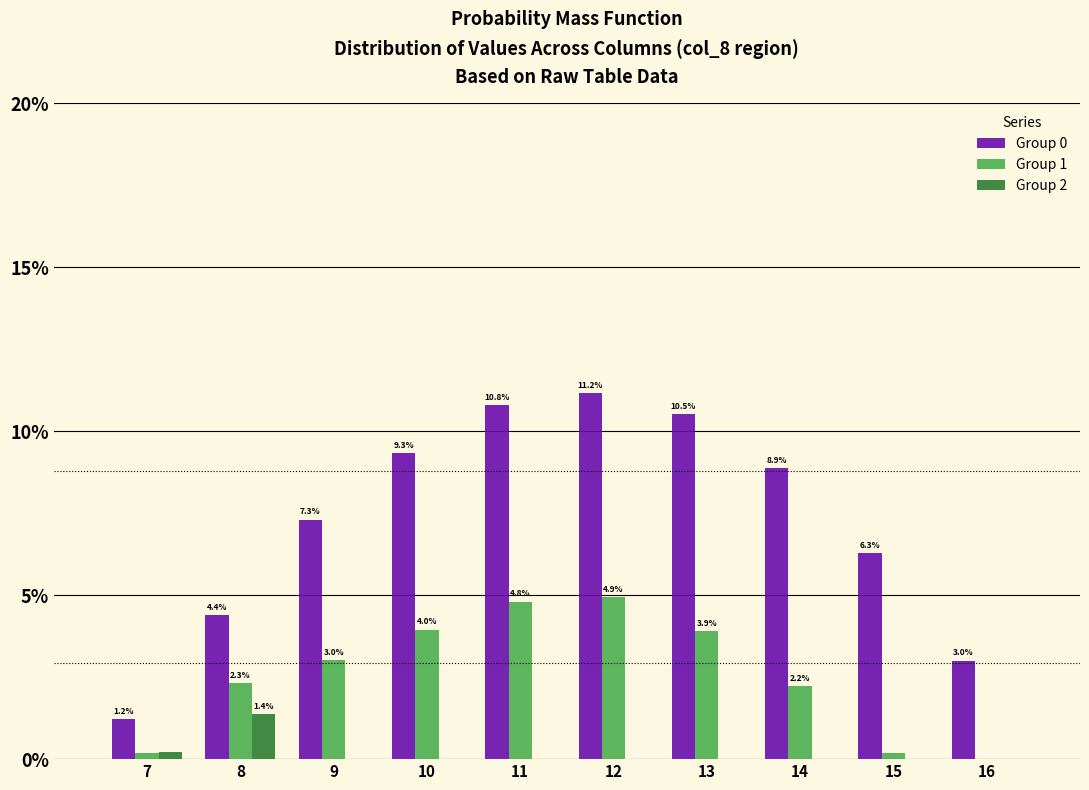

At which label does Group 0 reach its peak?

12